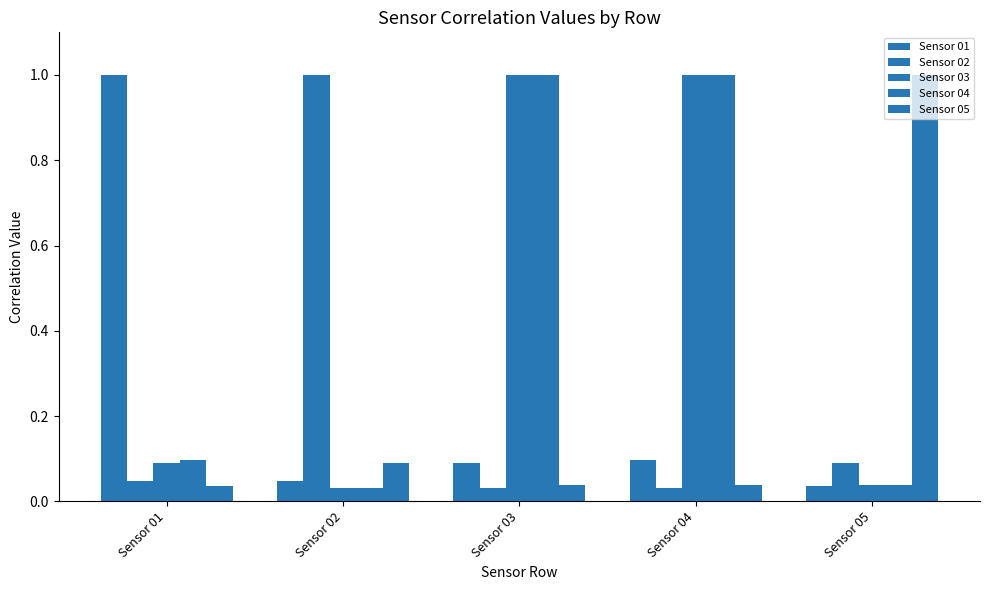

Which has a higher value, Sensor 02 or Sensor 01?

Sensor 01